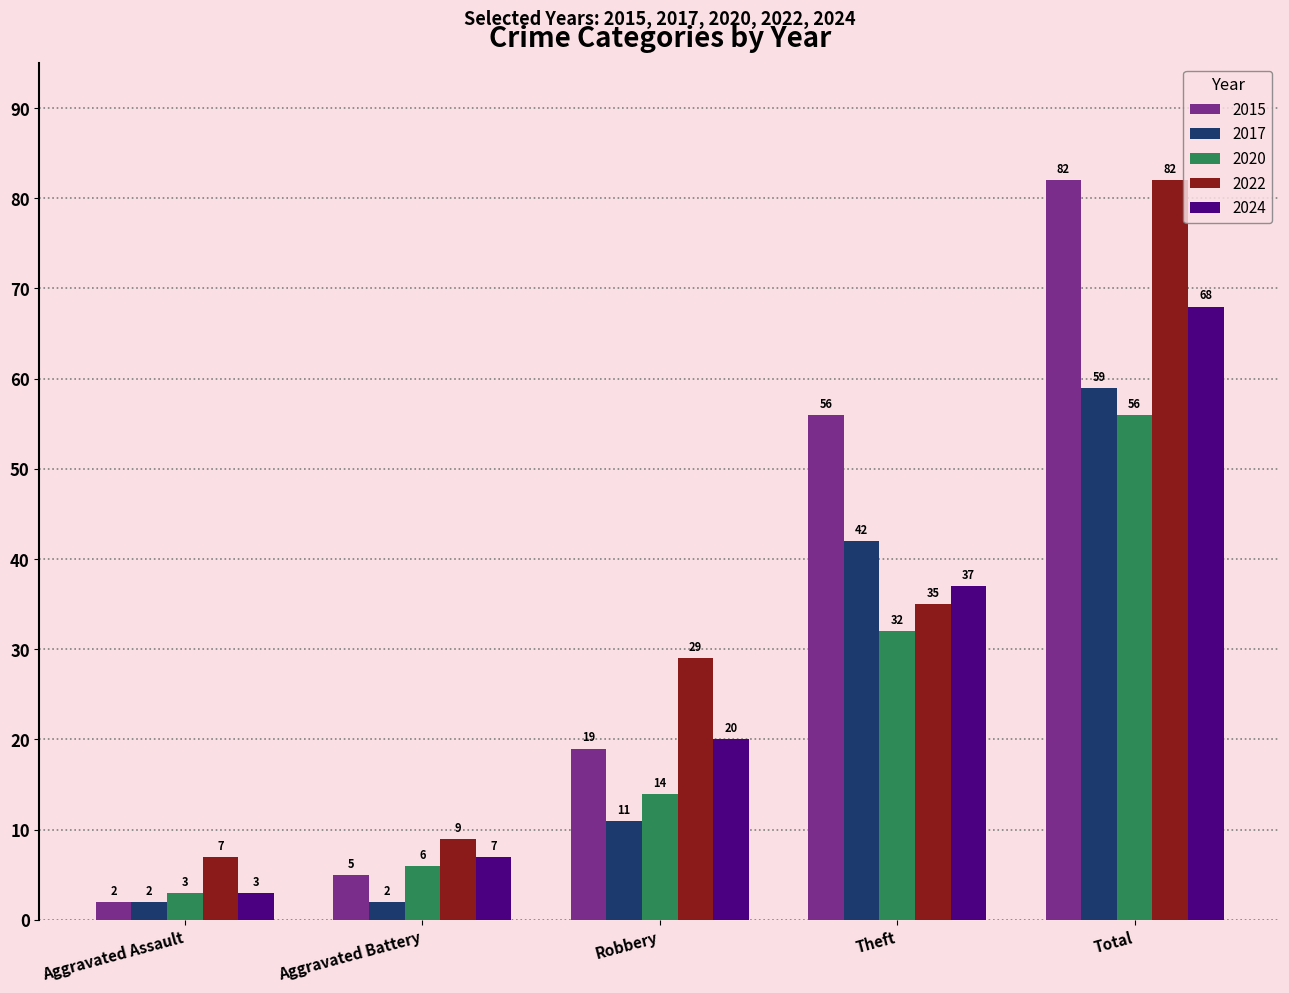

What is the label of the 2nd bar from the left?

Aggravated Battery